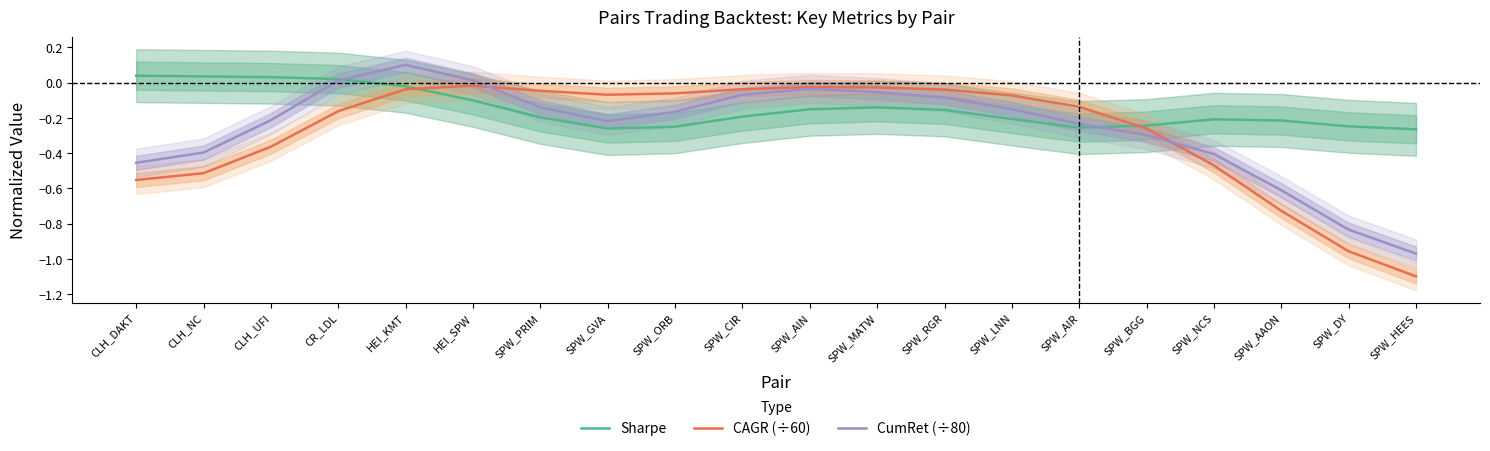

What is the sum of the CAGR (÷60) values at SPW_PRIM and SPW_AIN?

-0.1